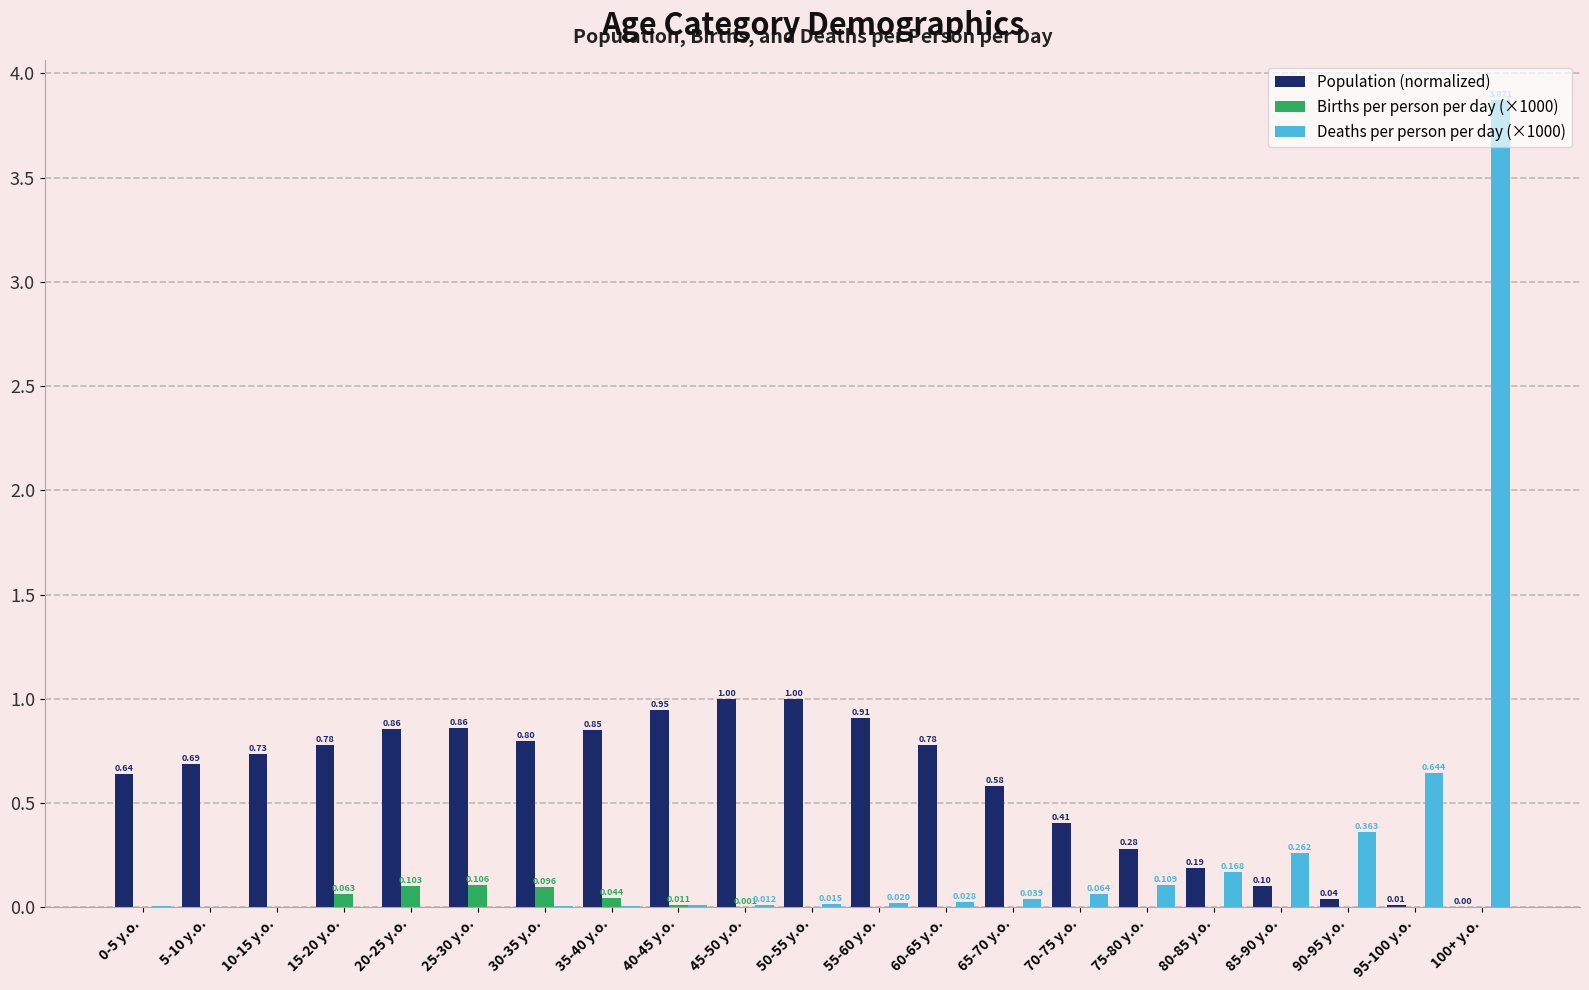

Is the value of Population (normalized) at 40-45 y.o. greater than the value of Deaths per person per day (×1000) at 5-10 y.o.?

Yes